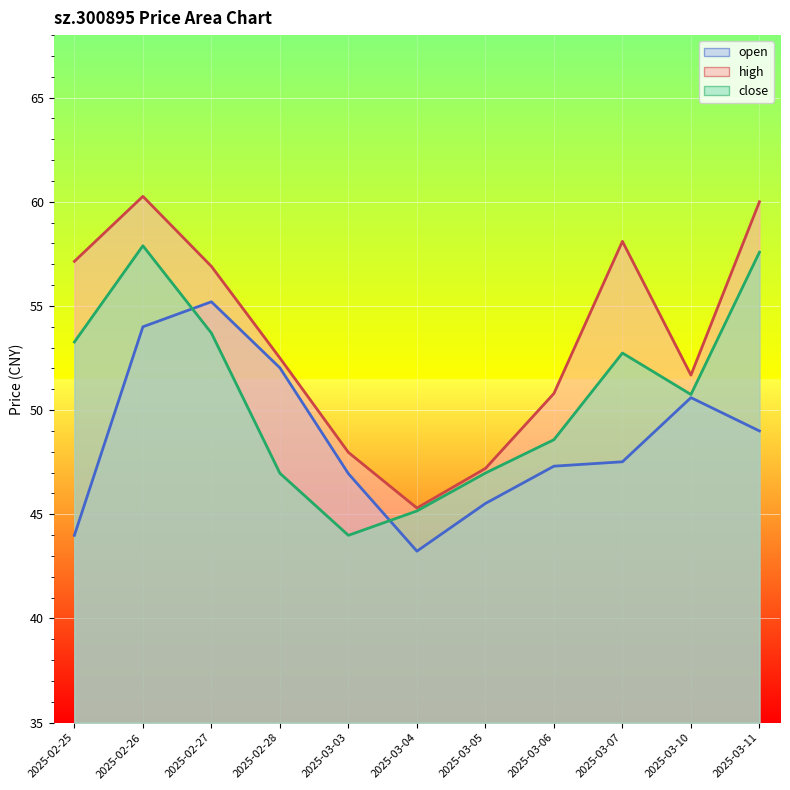

What is the highest value of the open series?

55.2